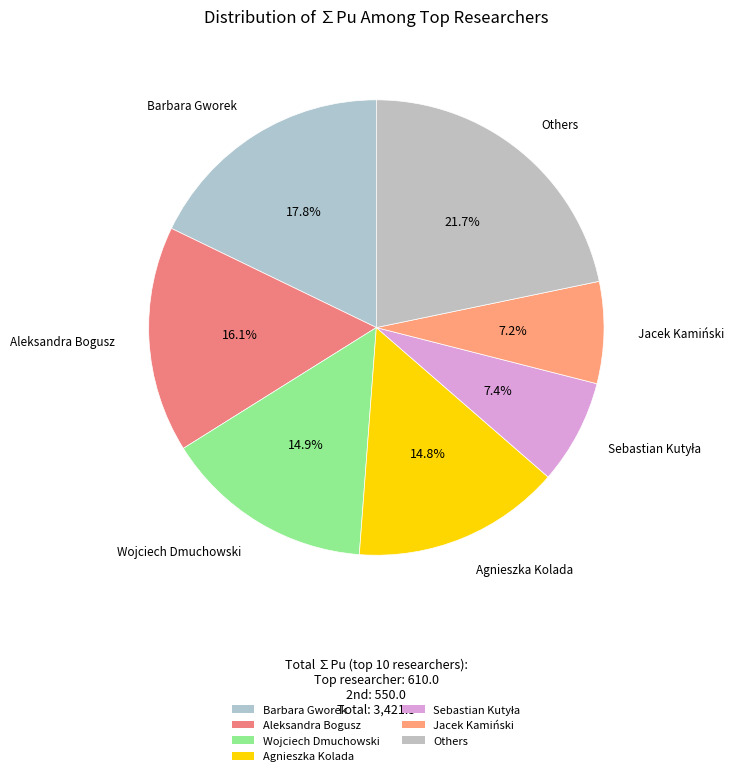

How many slices are in this pie chart?

7